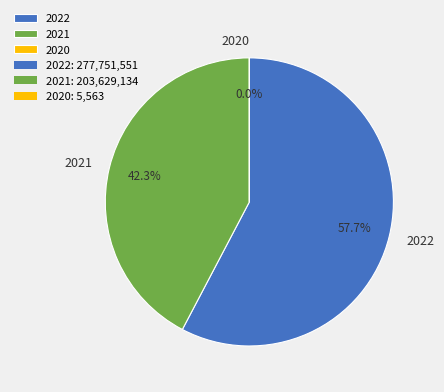

Which slice is the largest?

2022